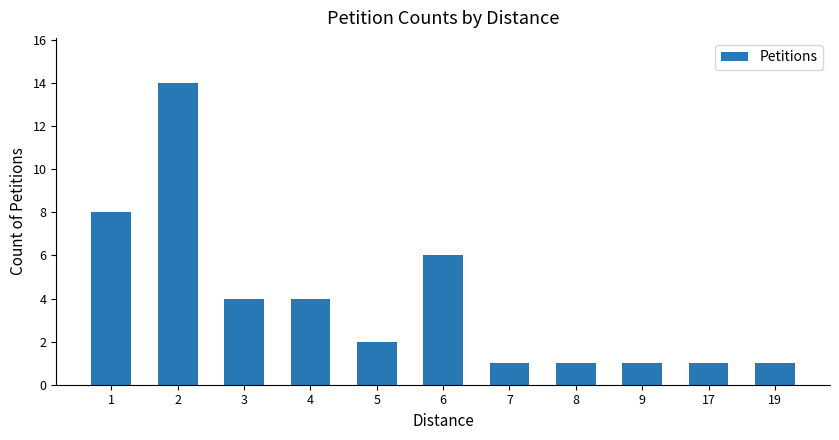

What is the greatest value displayed?

14